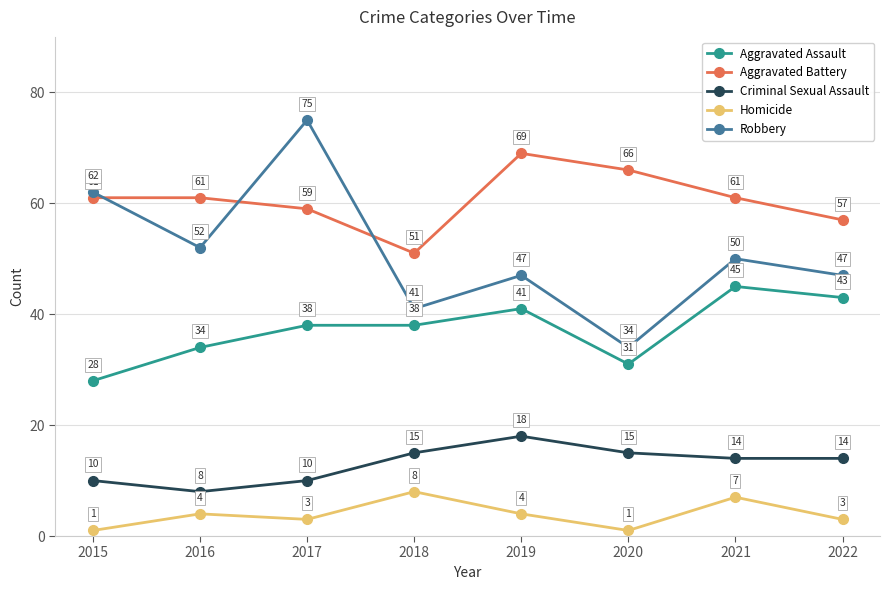

How many Aggravated Assault values are between 34 and 43?

5